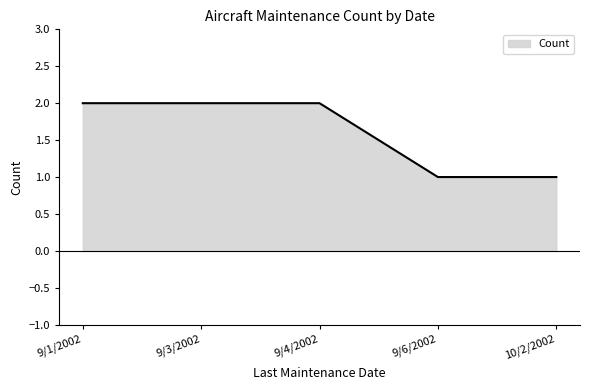

What position from the right is 10/2/2002?

1